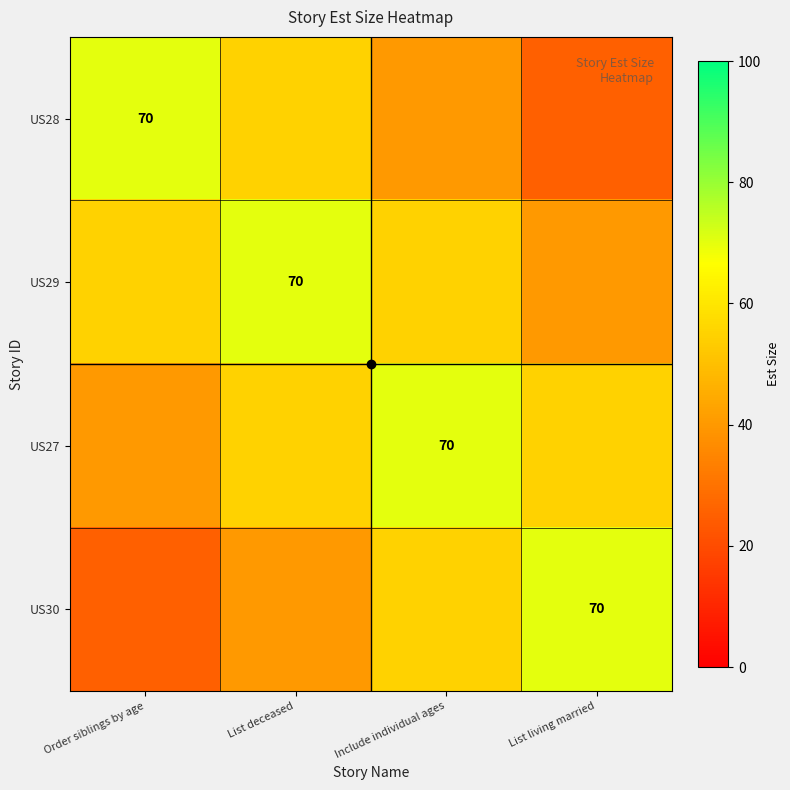

At which category is the sum across all series the highest?

List deceased